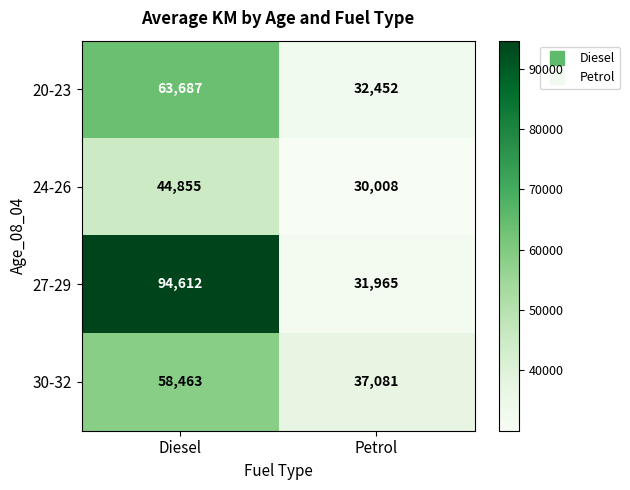

At Petrol, list the series in order from smallest to largest.

24-26, 27-29, 20-23, 30-32